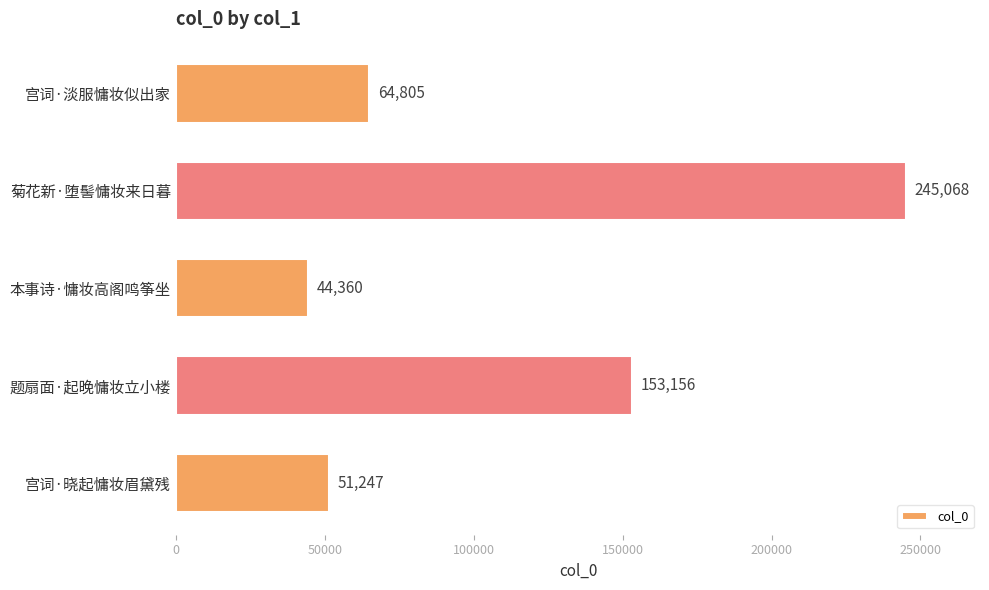

The value at 宫词·晓起慵妆眉黛残 is 51247. True or false?

True